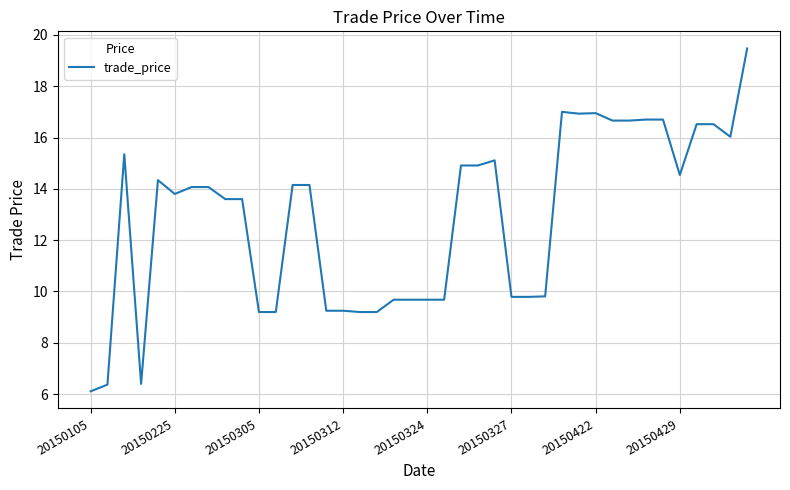

What is the difference between the maximum and minimum values?

13.4